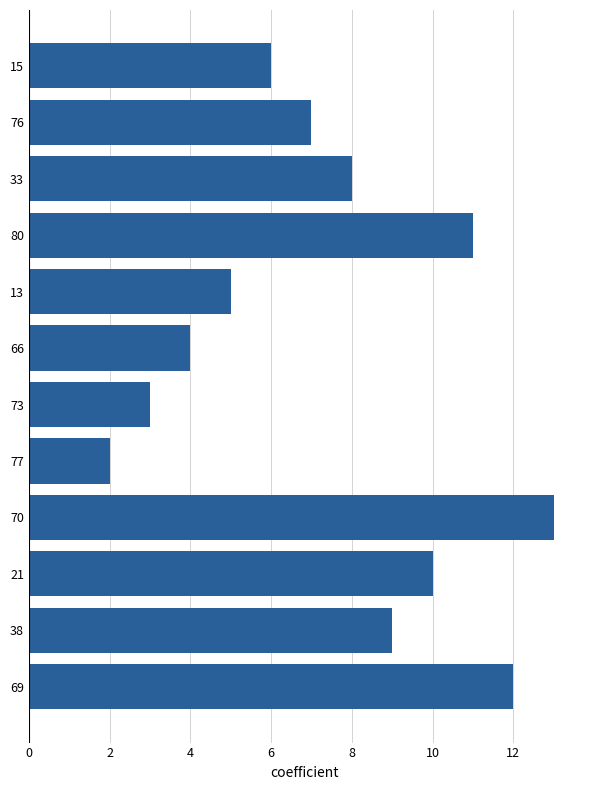

Is it true that the value at 77 is 1?

False